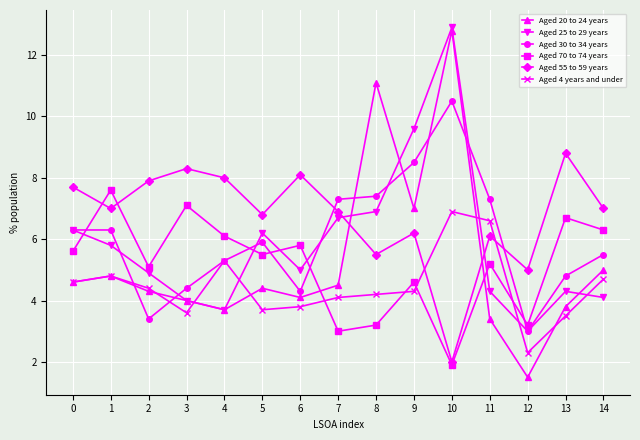

How many intersections are there between Aged 20 to 24 years and Aged 30 to 34 years?

6